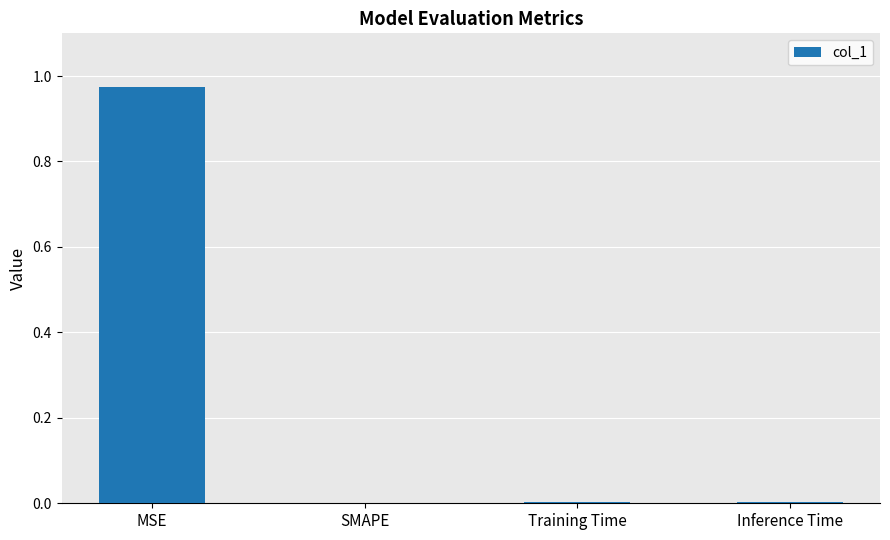

Are the bars horizontal?

No